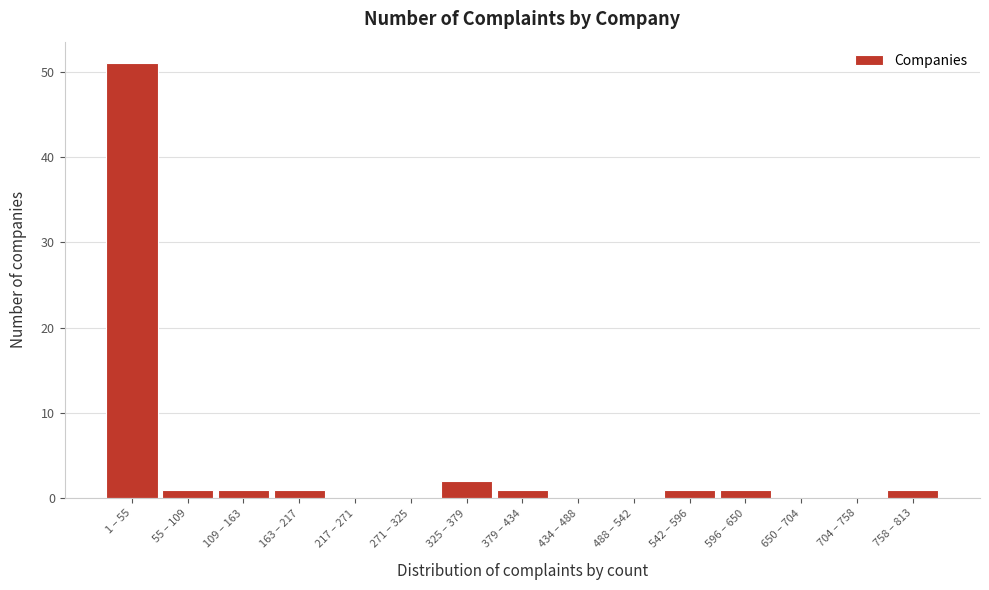

Reading left to right, transcribe all the data shown in this chart.

1 – 55=51	55 – 109=1	109 – 163=1	163 – 217=1	217 – 271=0	271 – 325=0	325 – 379=2	379 – 434=1	434 – 488=0	488 – 542=0	542 – 596=1	596 – 650=1	650 – 704=0	704 – 758=0	758 – 813=1